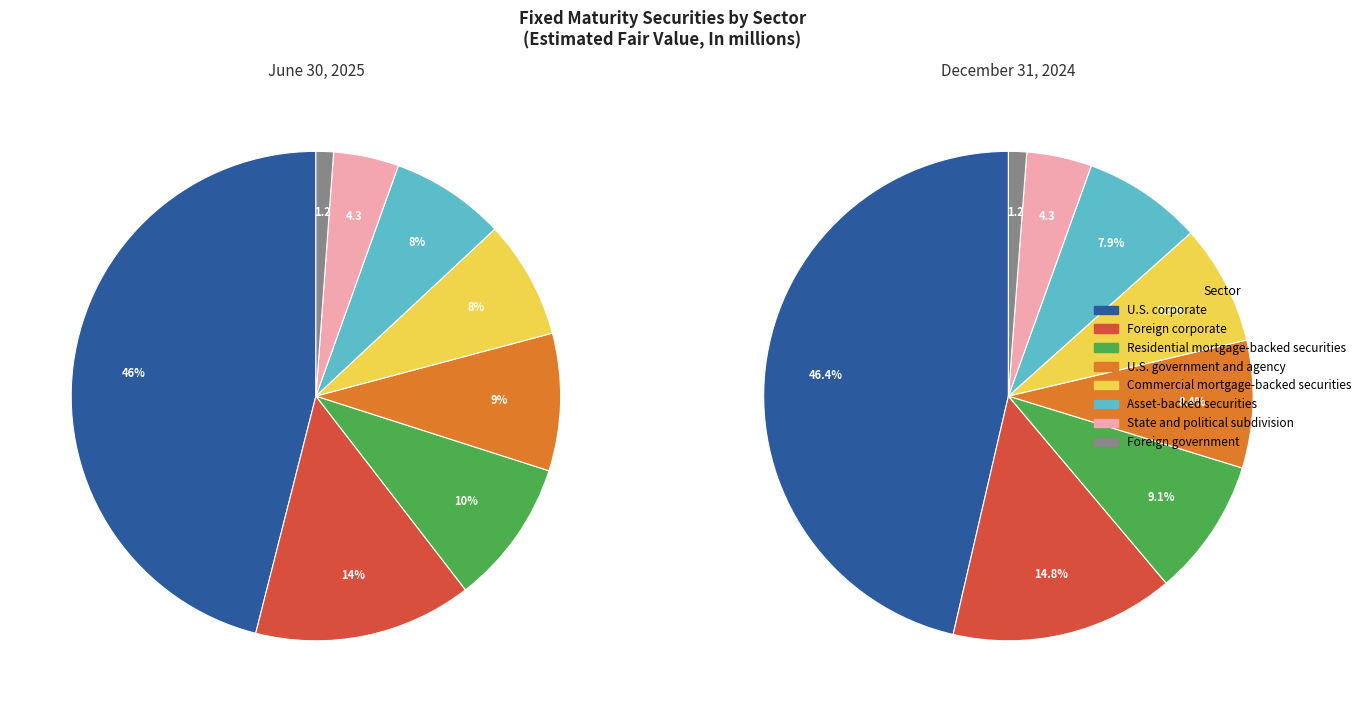

To the nearest percent, what percentage of the pie is Commercial mortgage-backed securities?

8%